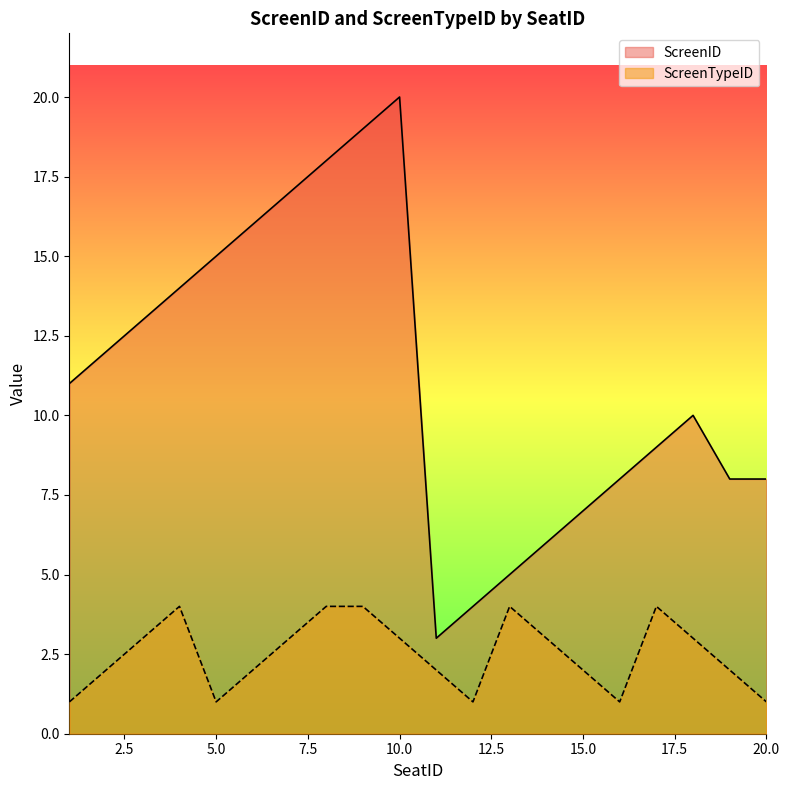

The value of ScreenTypeID at 14 is 4. True or false?

False